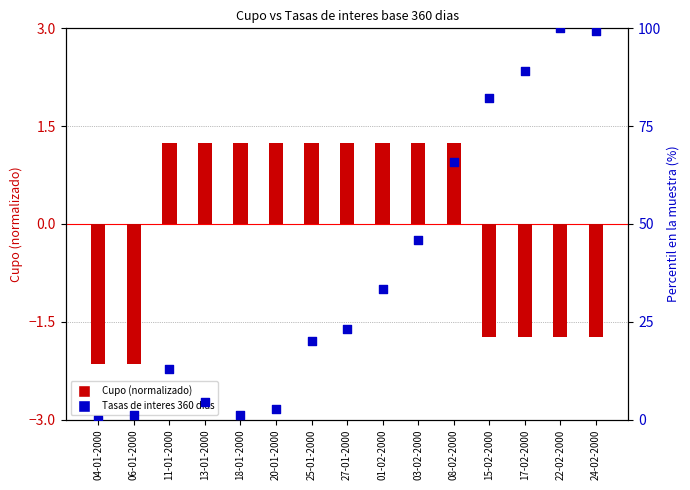

Which series contains the highest Y value?

Tasas de interes base 360 dias (%)